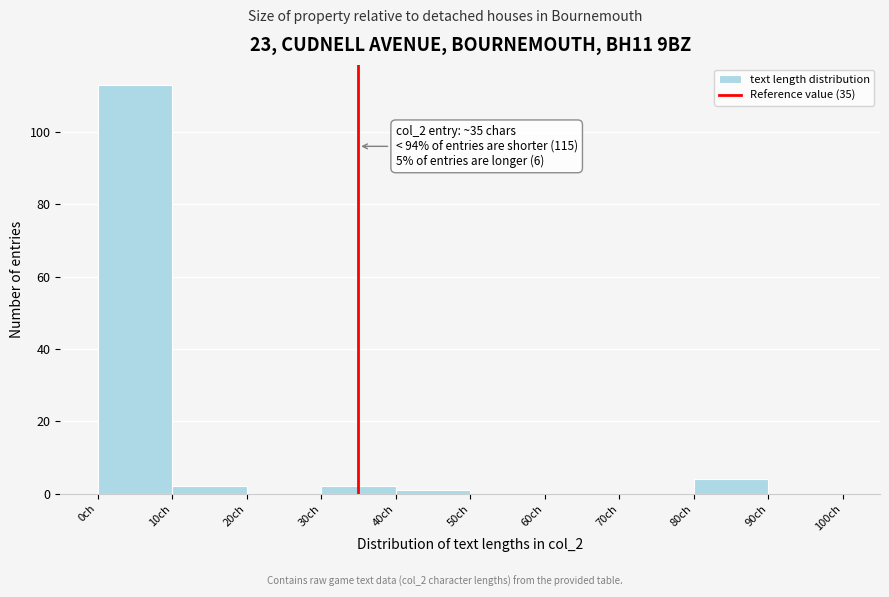

Over which range of the x-axis is the bar tallest?

0 to 10